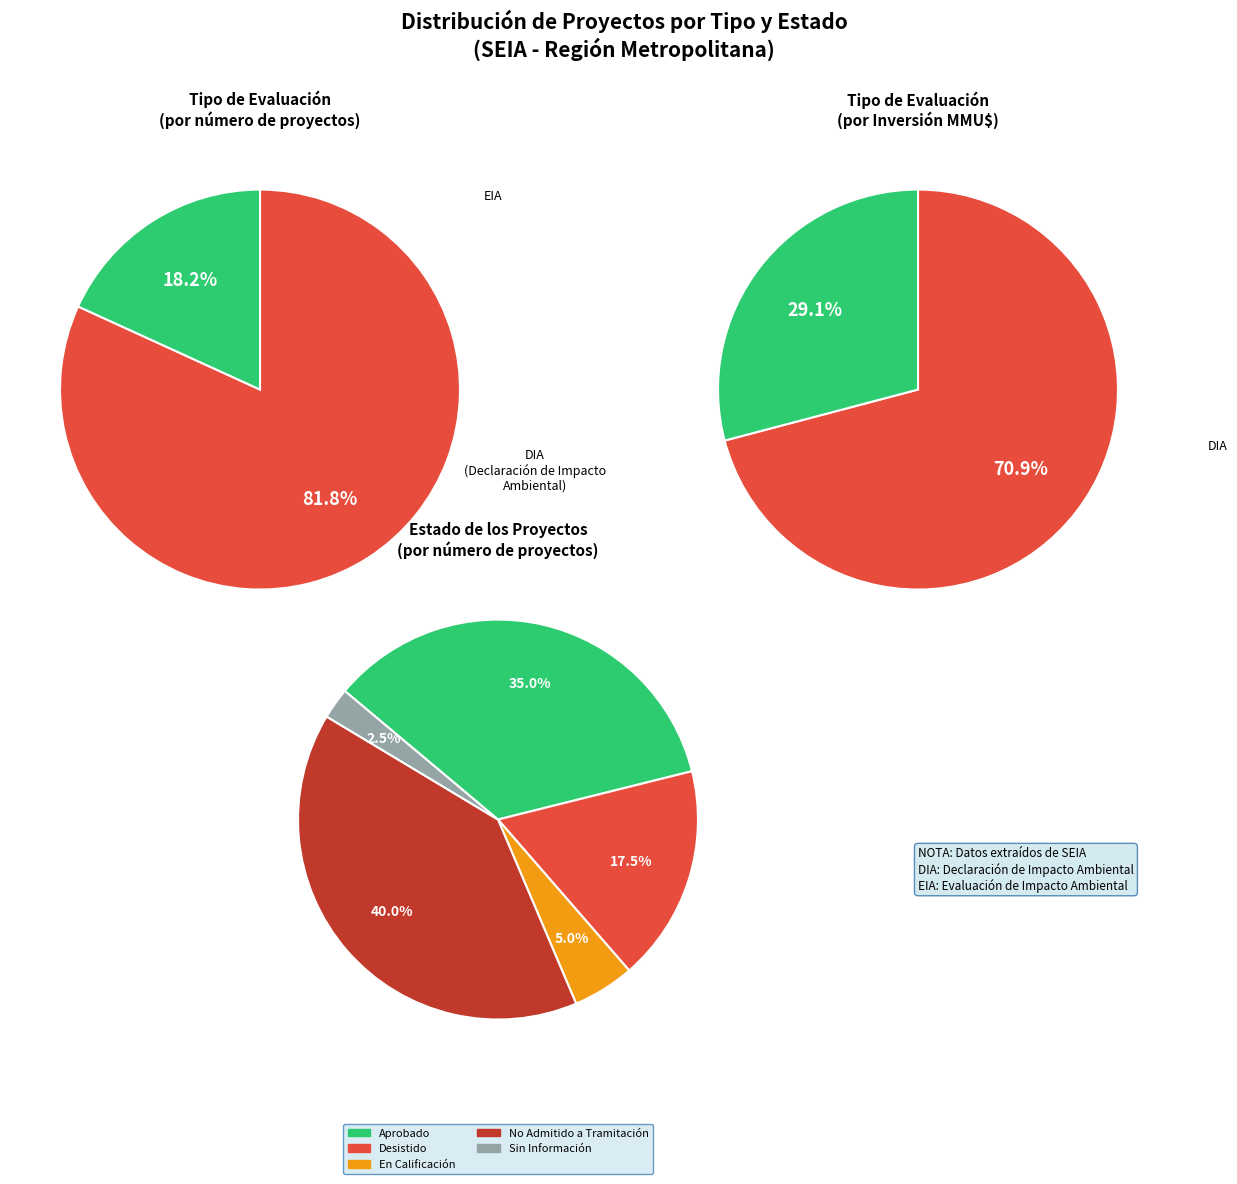

What is the change in value from DIA to EIA?

-91